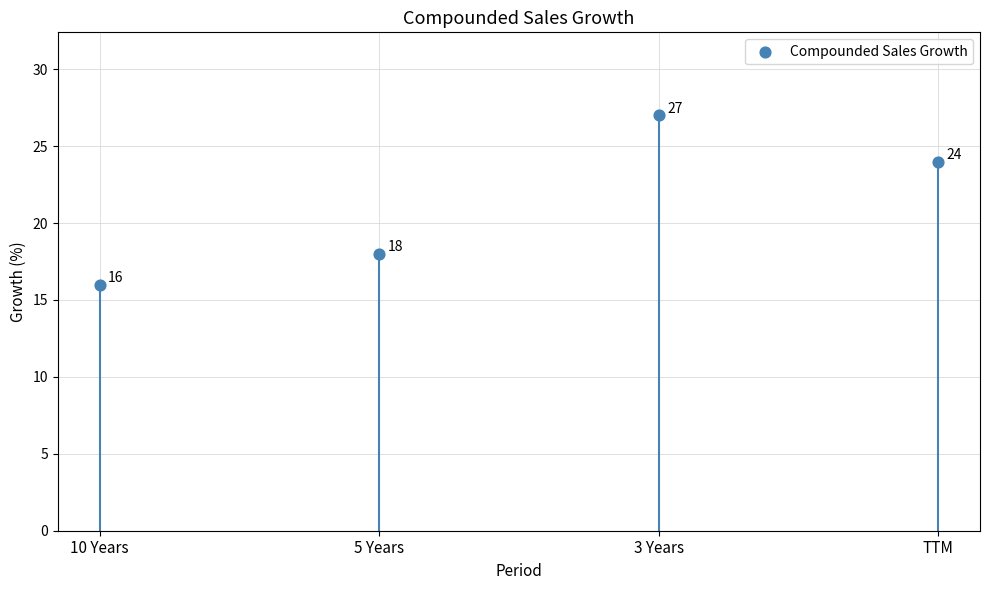

Which has a higher value, 10 Years or 3 Years?

3 Years